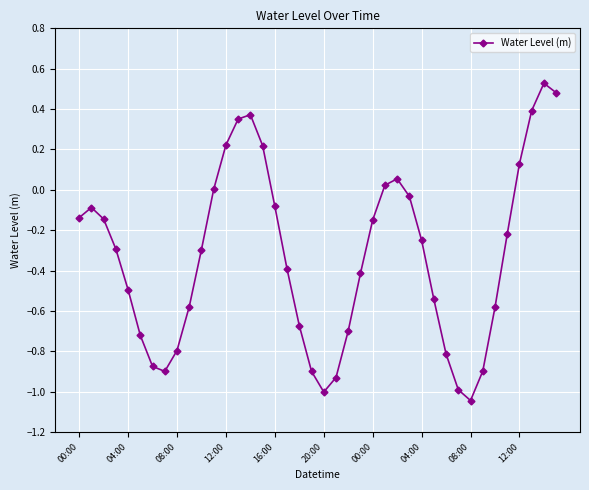

True or false: there are more than 2 points higher than both neighbors.

True